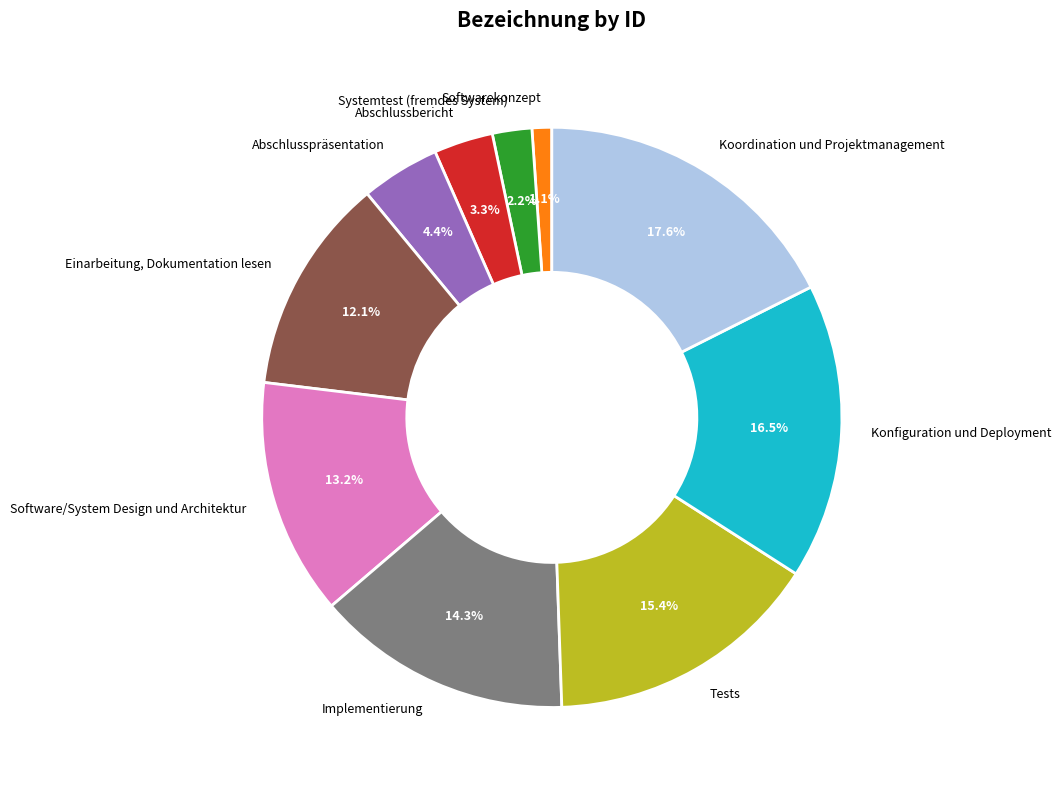

Rank the categories by value from highest to lowest.

Koordination und Projektmanagement, Konfiguration und Deployment, Tests, Implementierung, Software/System Design und Architektur, Einarbeitung, Dokumentation lesen, Abschlusspräsentation, Abschlussbericht, Systemtest (fremdes System), Softwarekonzept